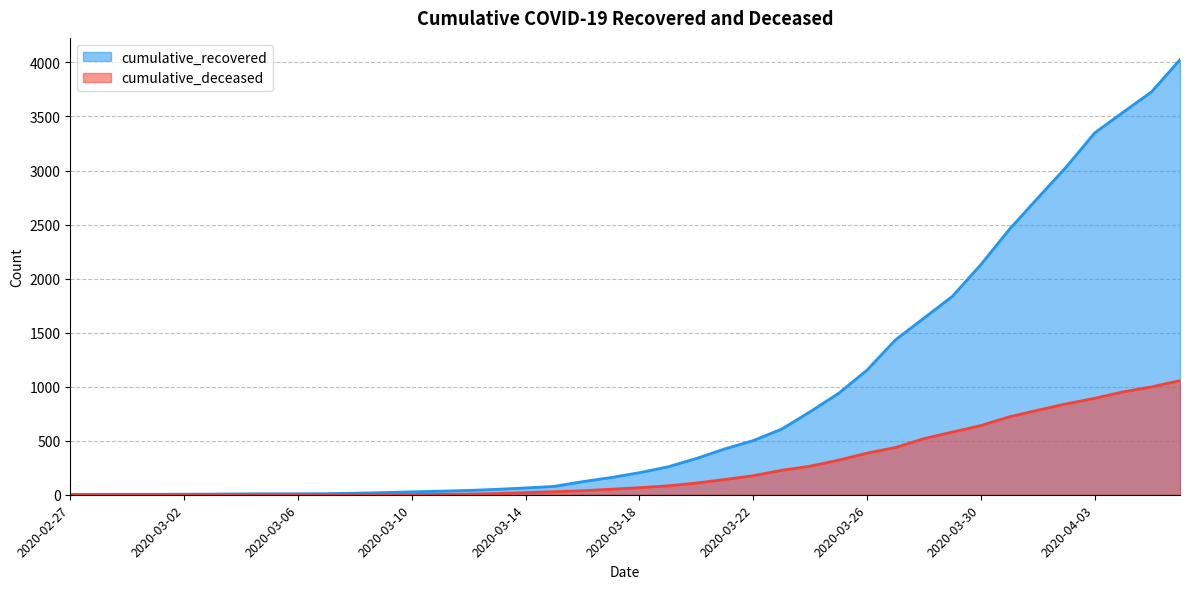

Which series has the largest total across all categories?

cumulative_recovered